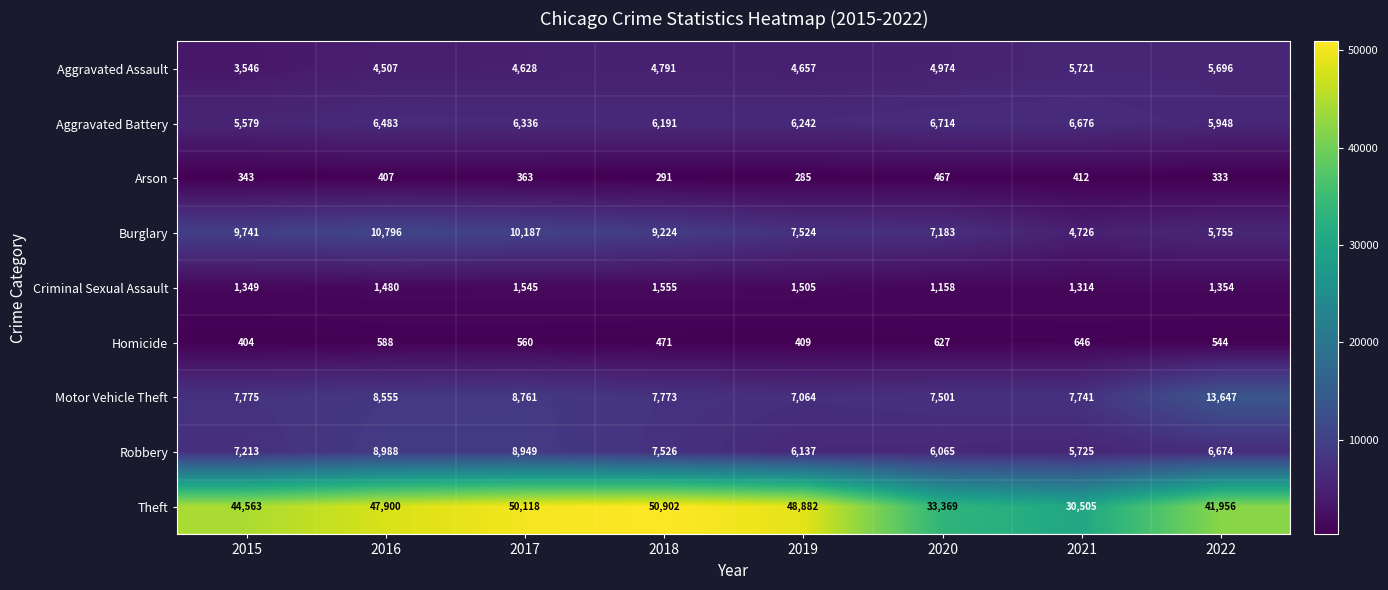

What value does the Criminal Sexual Assault series have at 2019?

1505